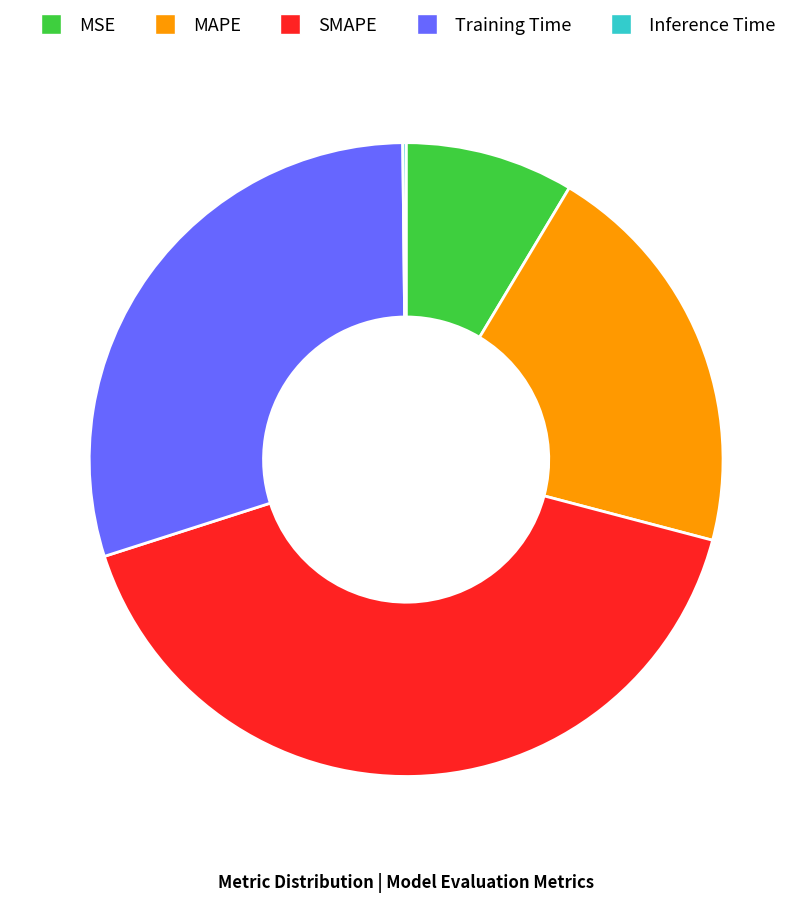

Combined, do MSE and Training Time account for over 50%?

No